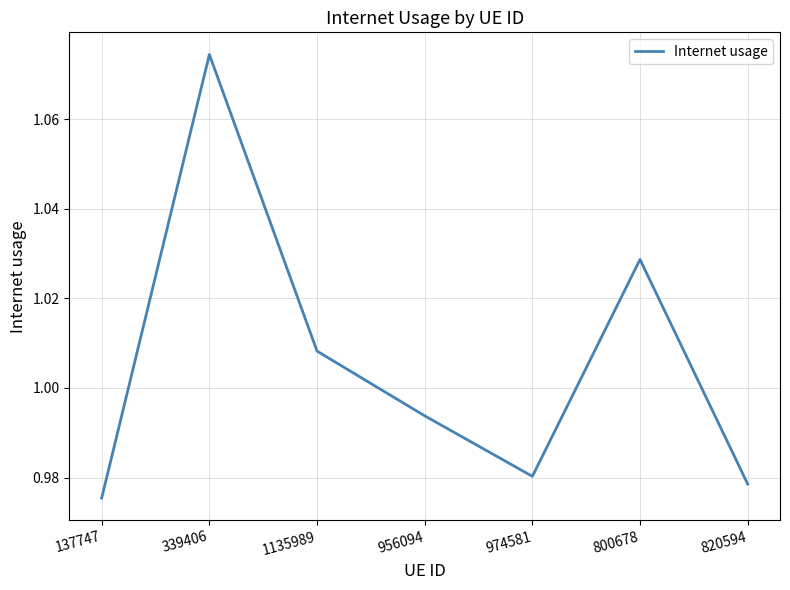

True or false: the data has more than 2 interior local peaks.

False